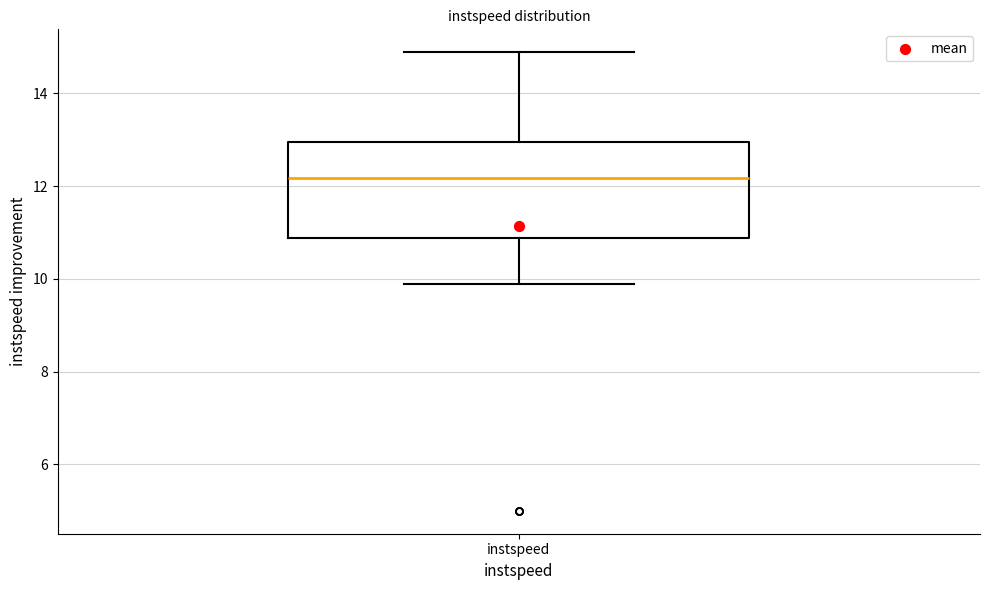

Read this box plot against the y-axis: the position of the median line, the range covered by the box, and the ends of both whiskers. The values are not printed on the chart, so give them approximately, as read against the axis.

median 12.2, box 10.8 to 13.0, whiskers 9.8 to 14.8